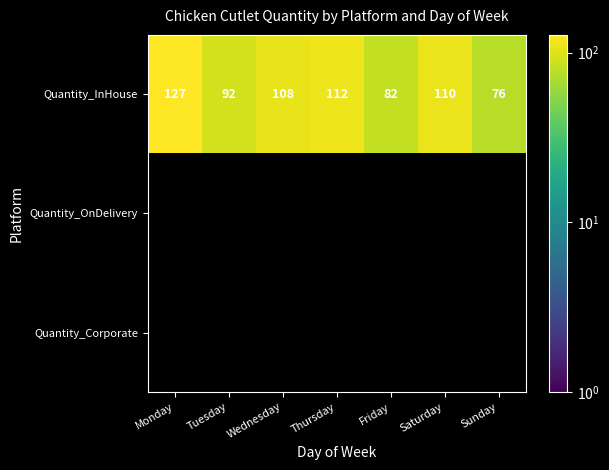

What is the greatest value displayed?

127.0